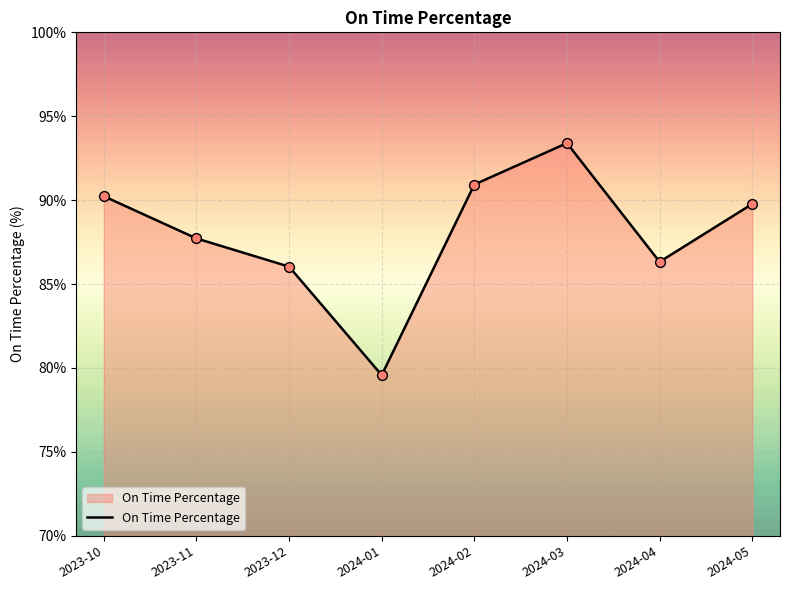

What is the change in value from 2023-10 to 2024-04?

-3.9